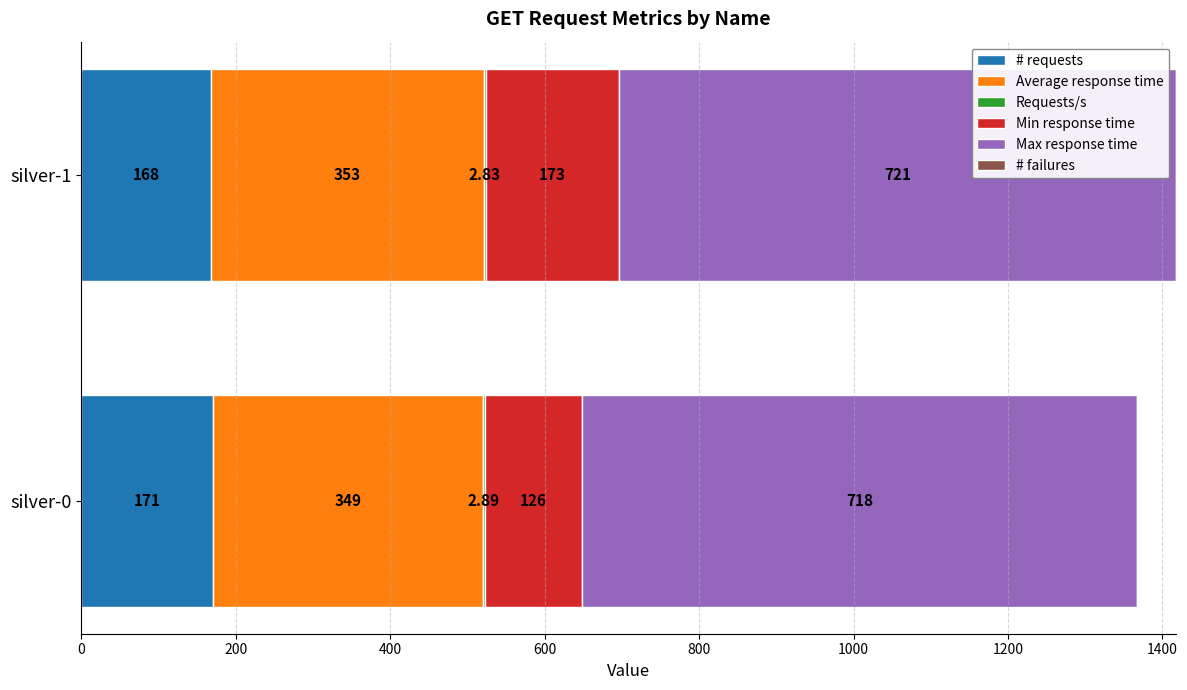

At which category is the sum across all series the highest?

silver-1